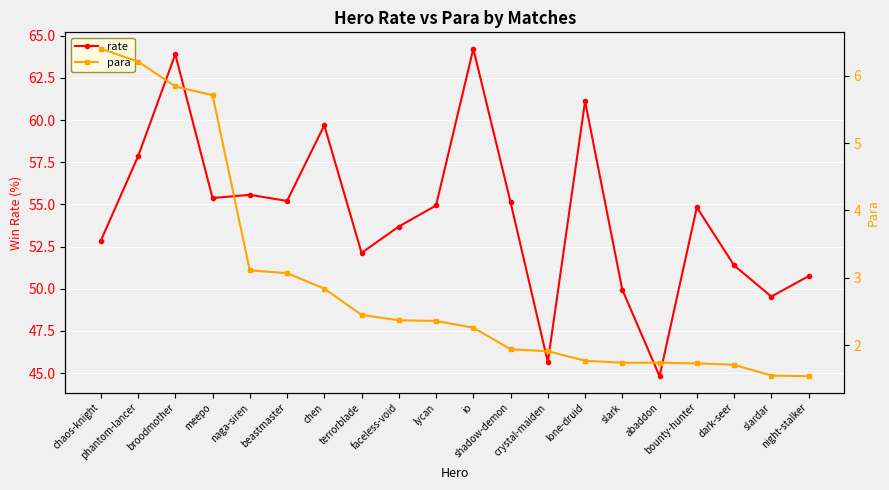

What is the difference between the para values at lycan and lone-druid?

0.6